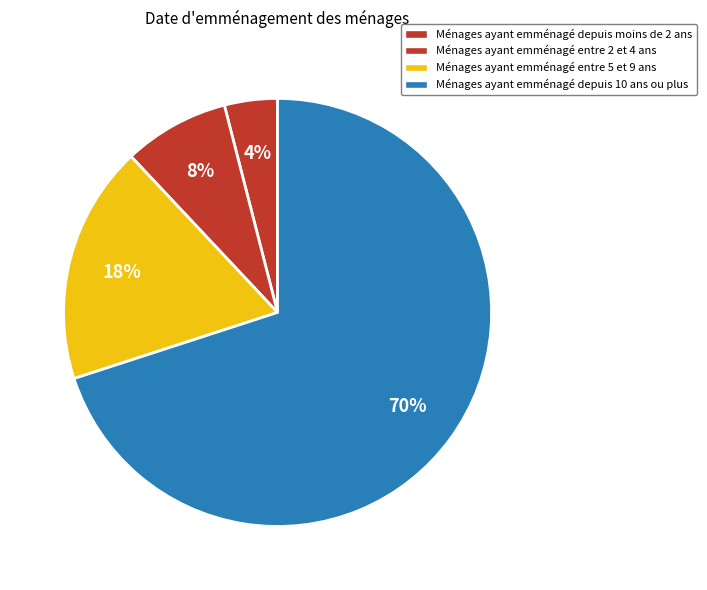

Count the number of slices in the pie.

4